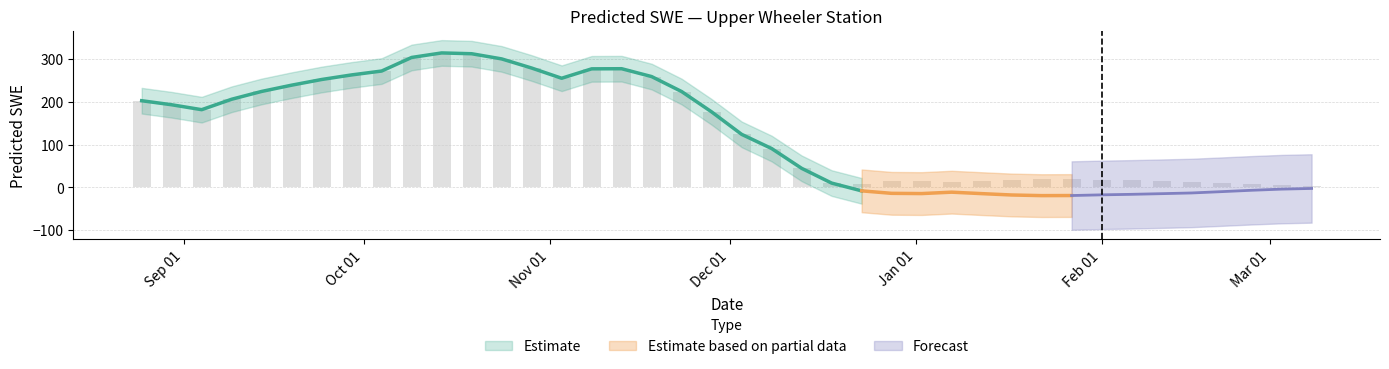

What position from the left is Feb 01?

33